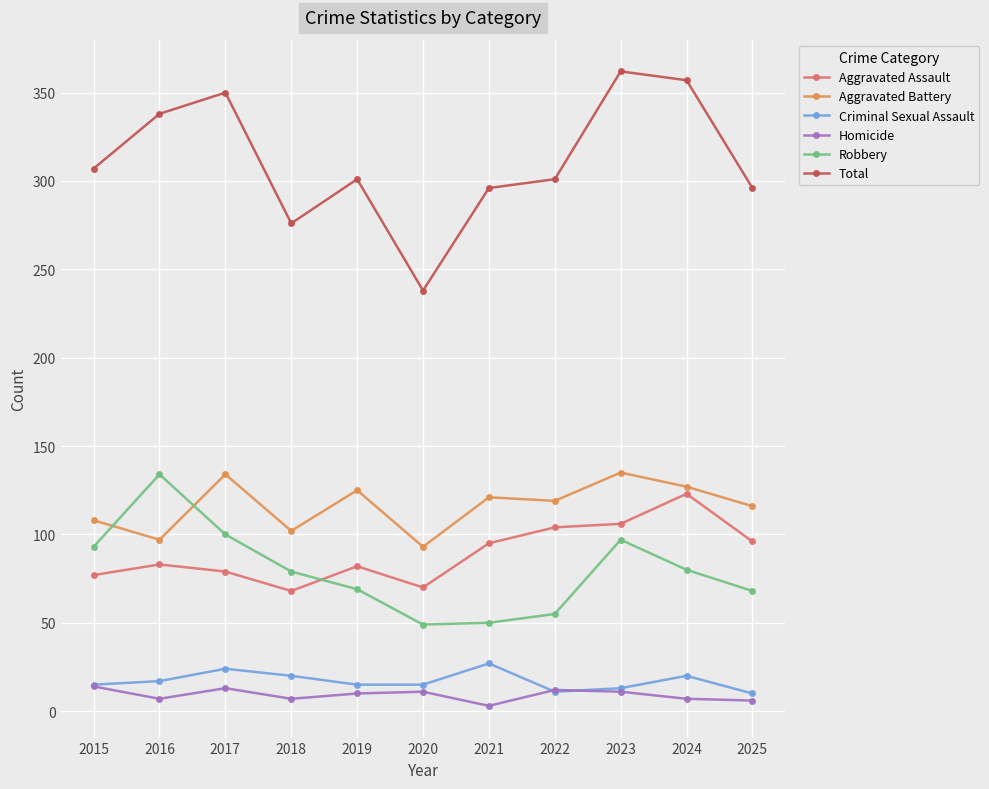

What is the lowest value of the Total series?

238